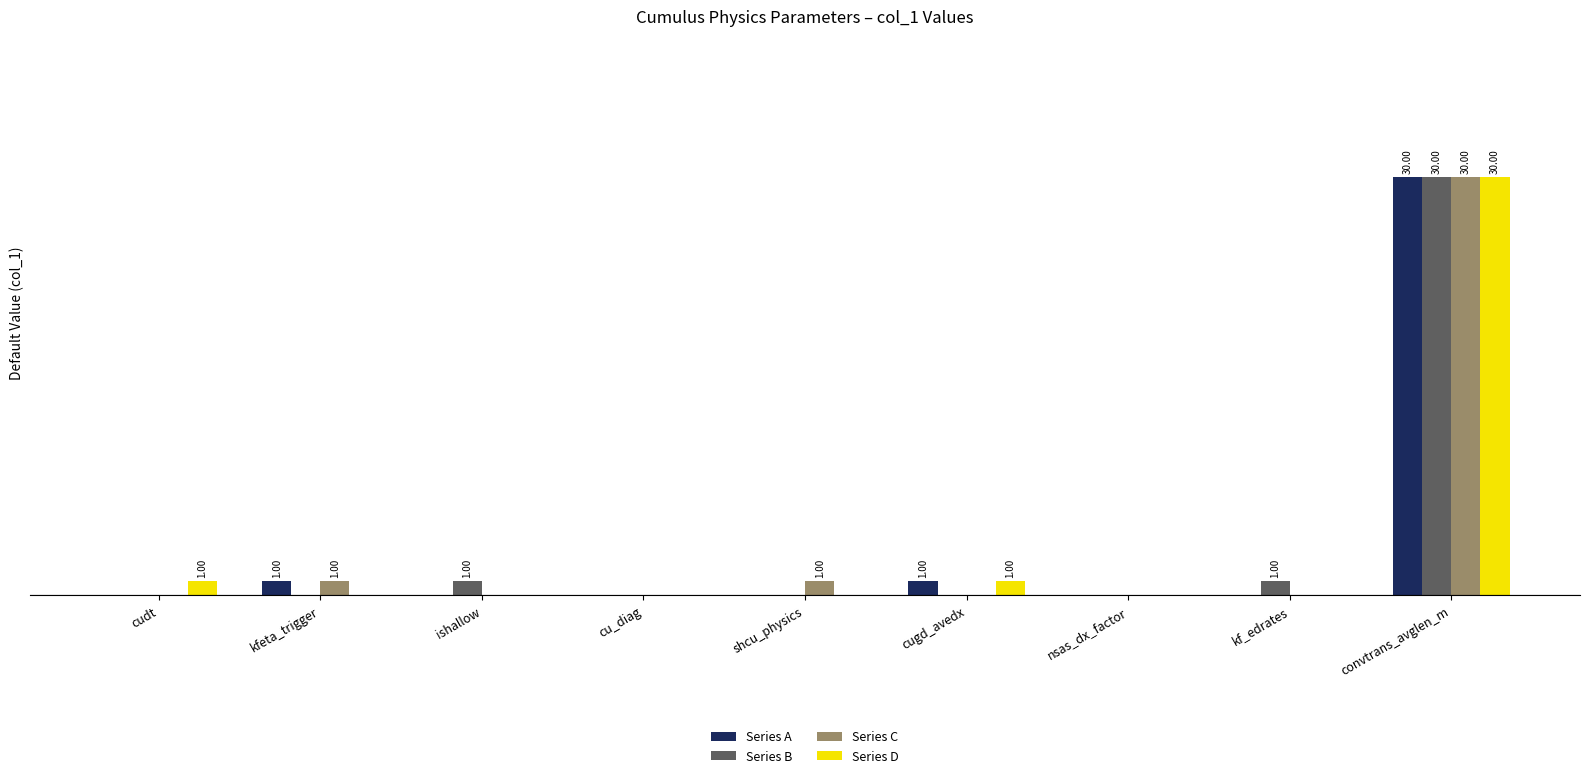

At which category is the sum across all series the highest?

convtrans_avglen_m